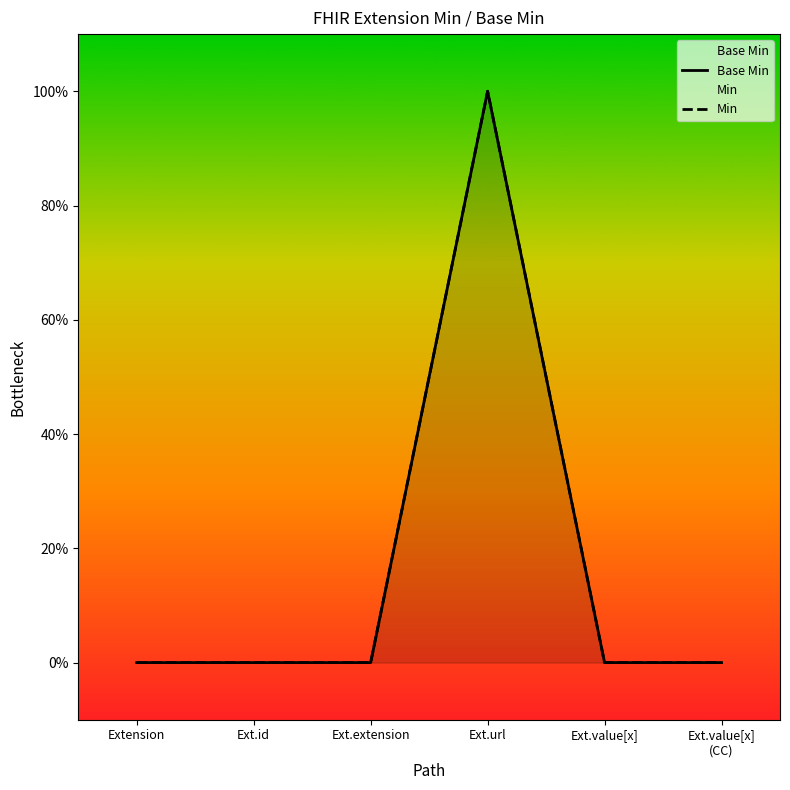

Is it true that Min equals -1 at Extension?

False